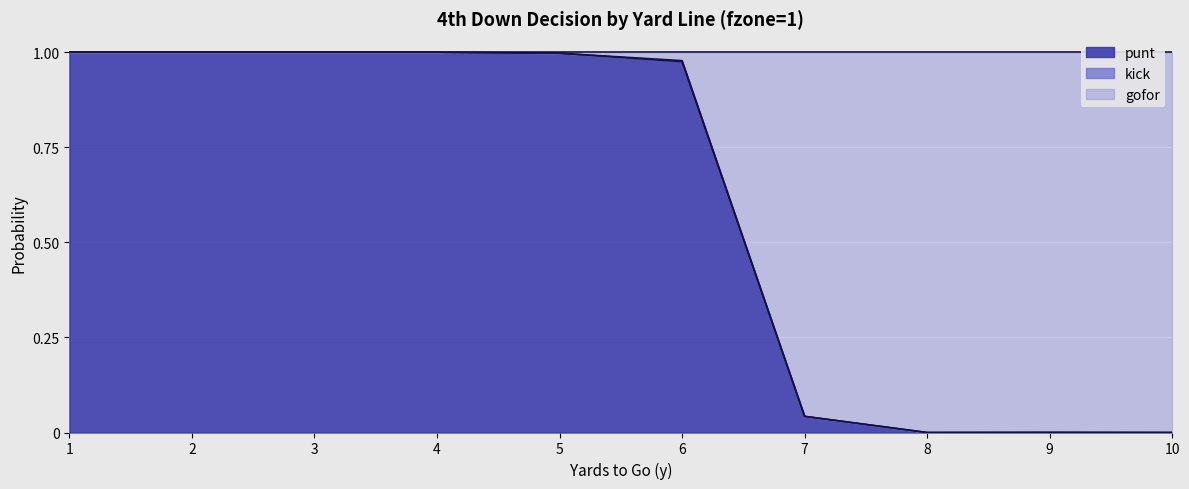

True or false: punt and gofor intersect in this chart.

False